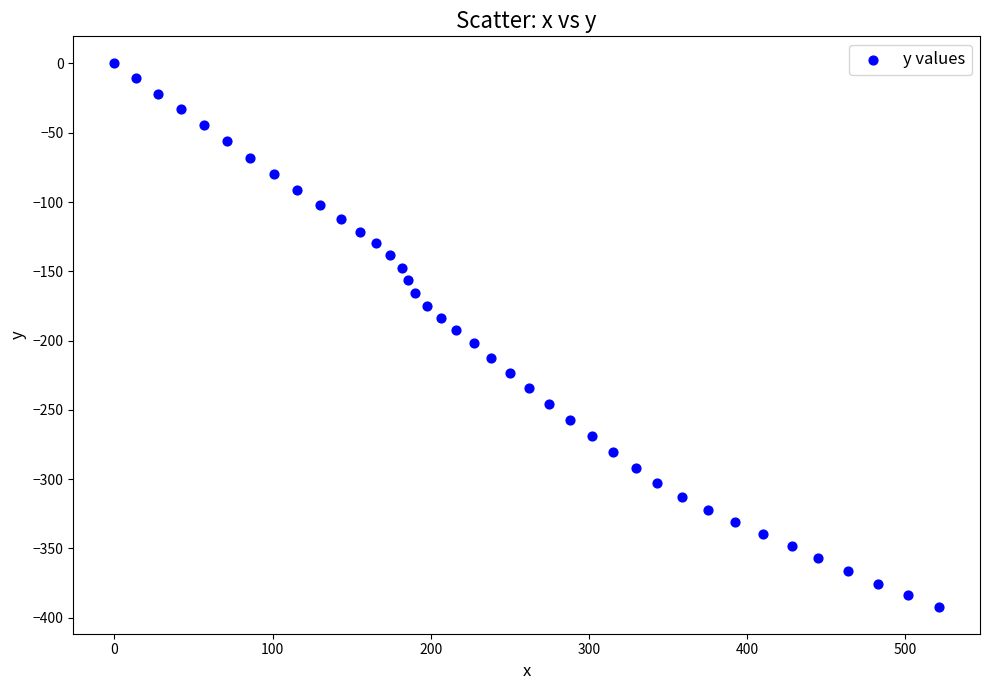

What is the range of Y values (max minus min)?

392.0